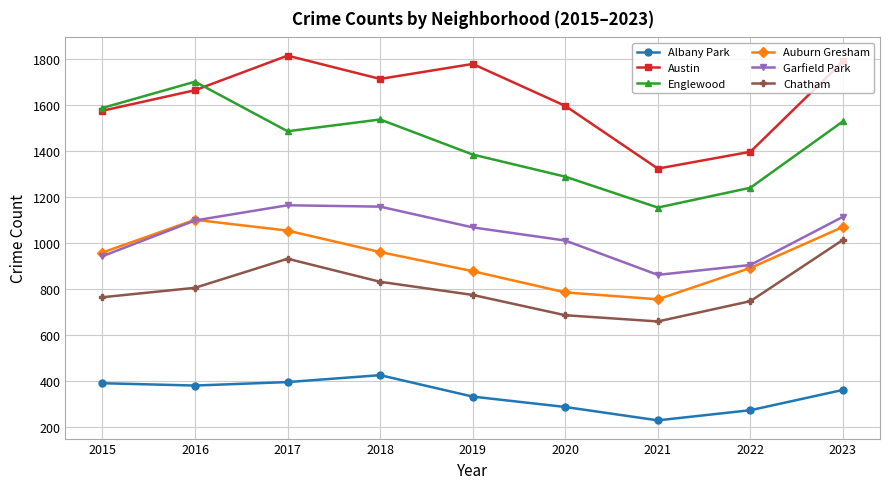

At which category does the chart reach its minimum across all series?

2021